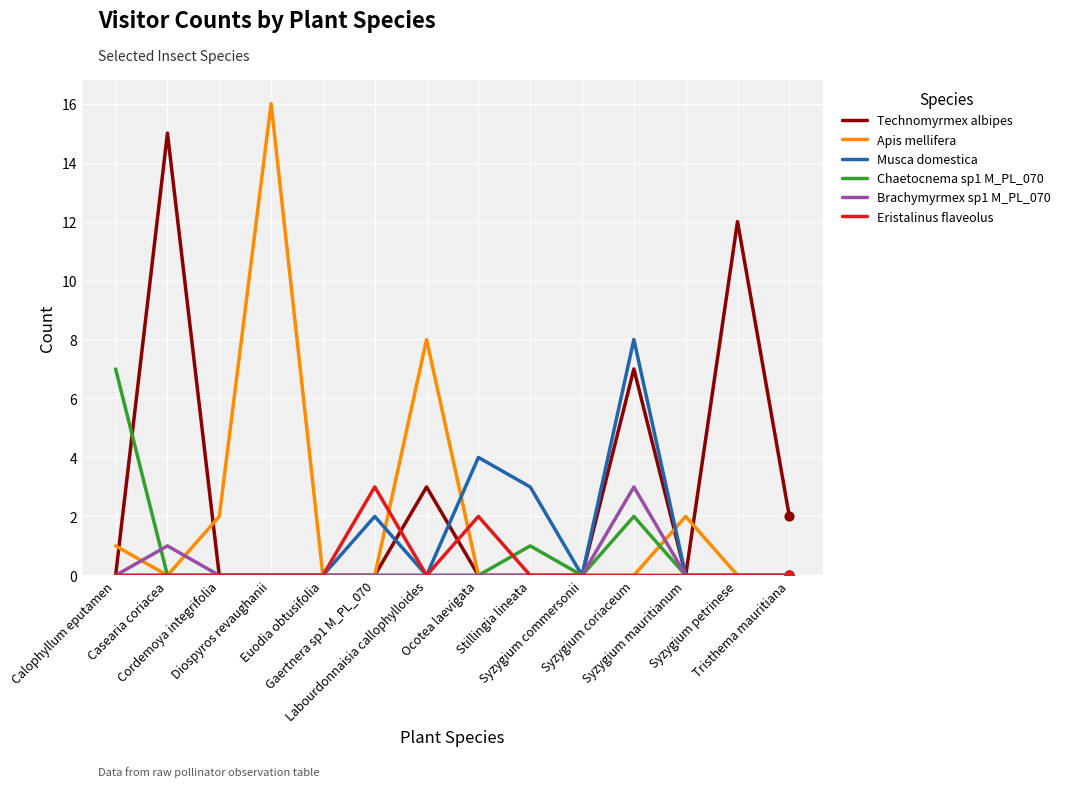

At which category is the sum across all series the highest?

Syzygium coriaceum